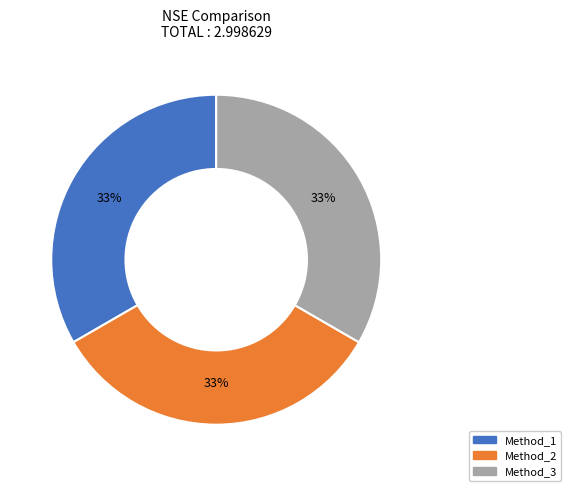

To the nearest percent, what is the combined percentage of Method_2 and Method_1?

67%